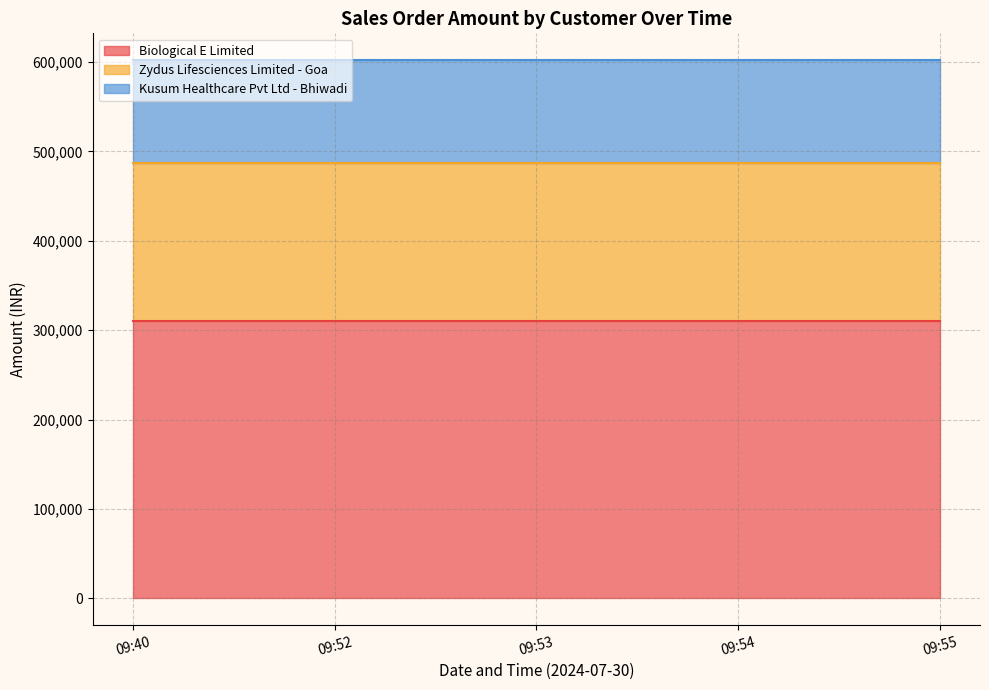

Is it true that freight_amt equals 4038 at 07-30 09:53?

False